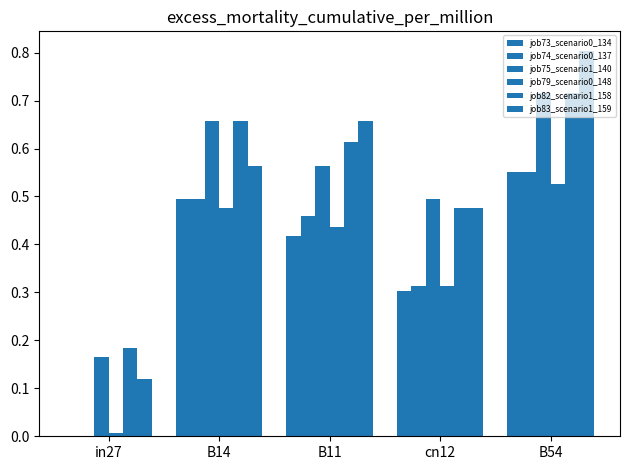

What is the label of the 4th bar from the left?

cn12